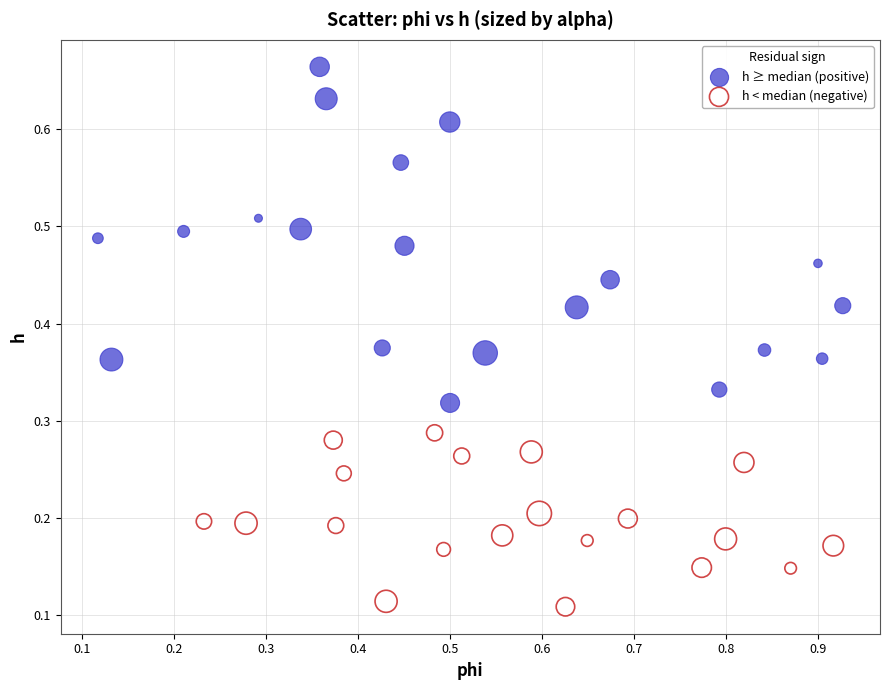

Which series has the widest spread of Y values?

h ≥ median (positive)